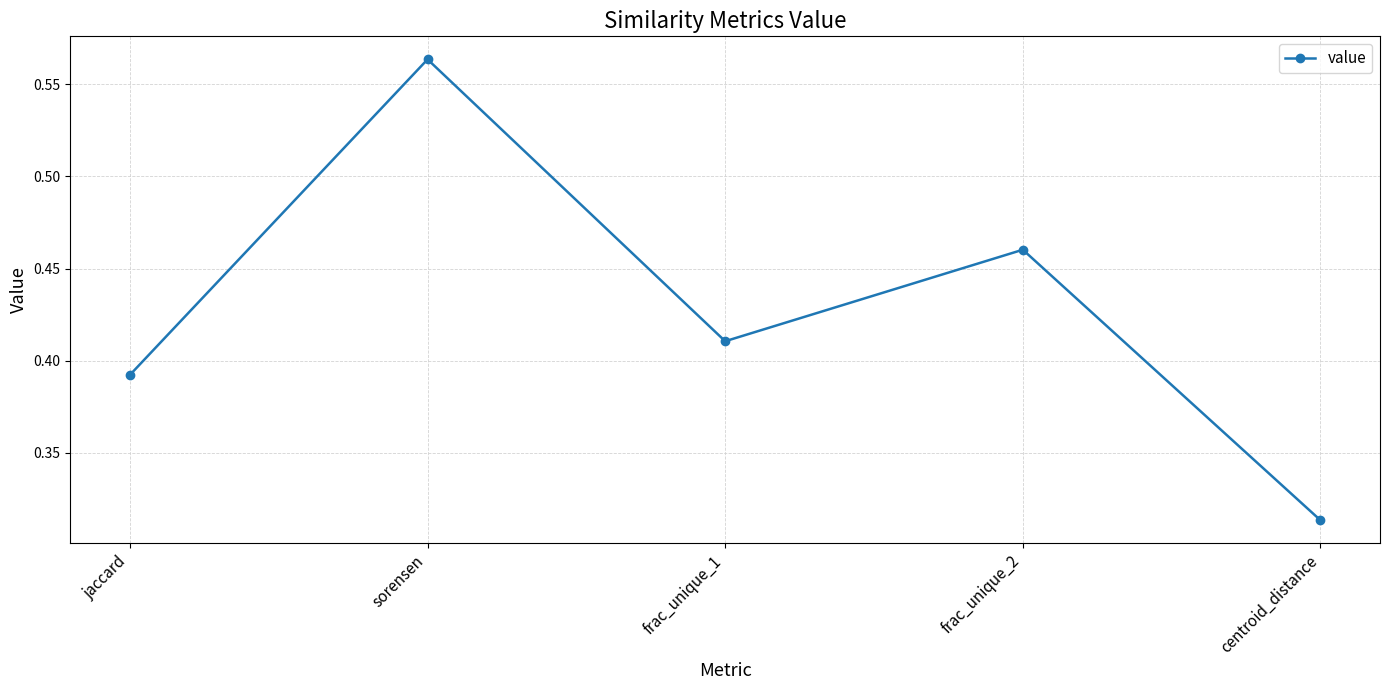

Rank the categories by value from lowest to highest.

centroid_distance, jaccard, frac_unique_1, frac_unique_2, sorensen